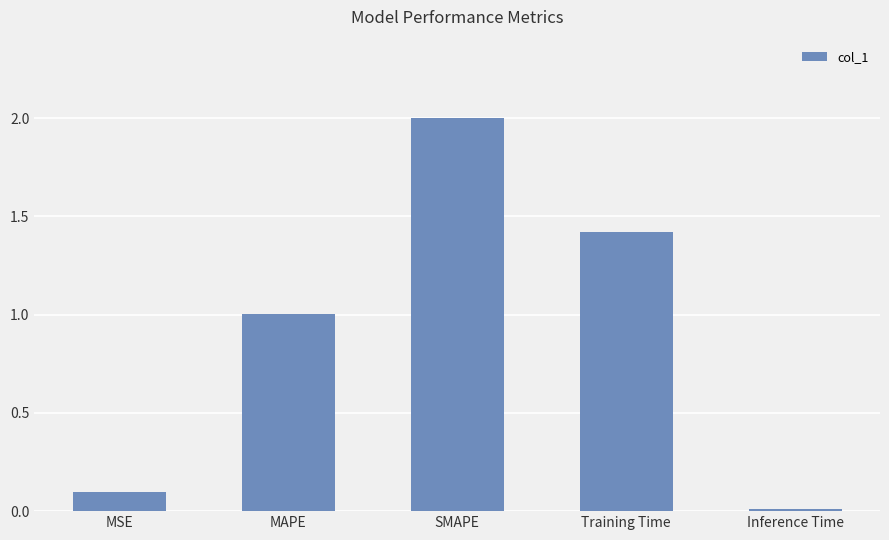

How many values exceed 1?

3